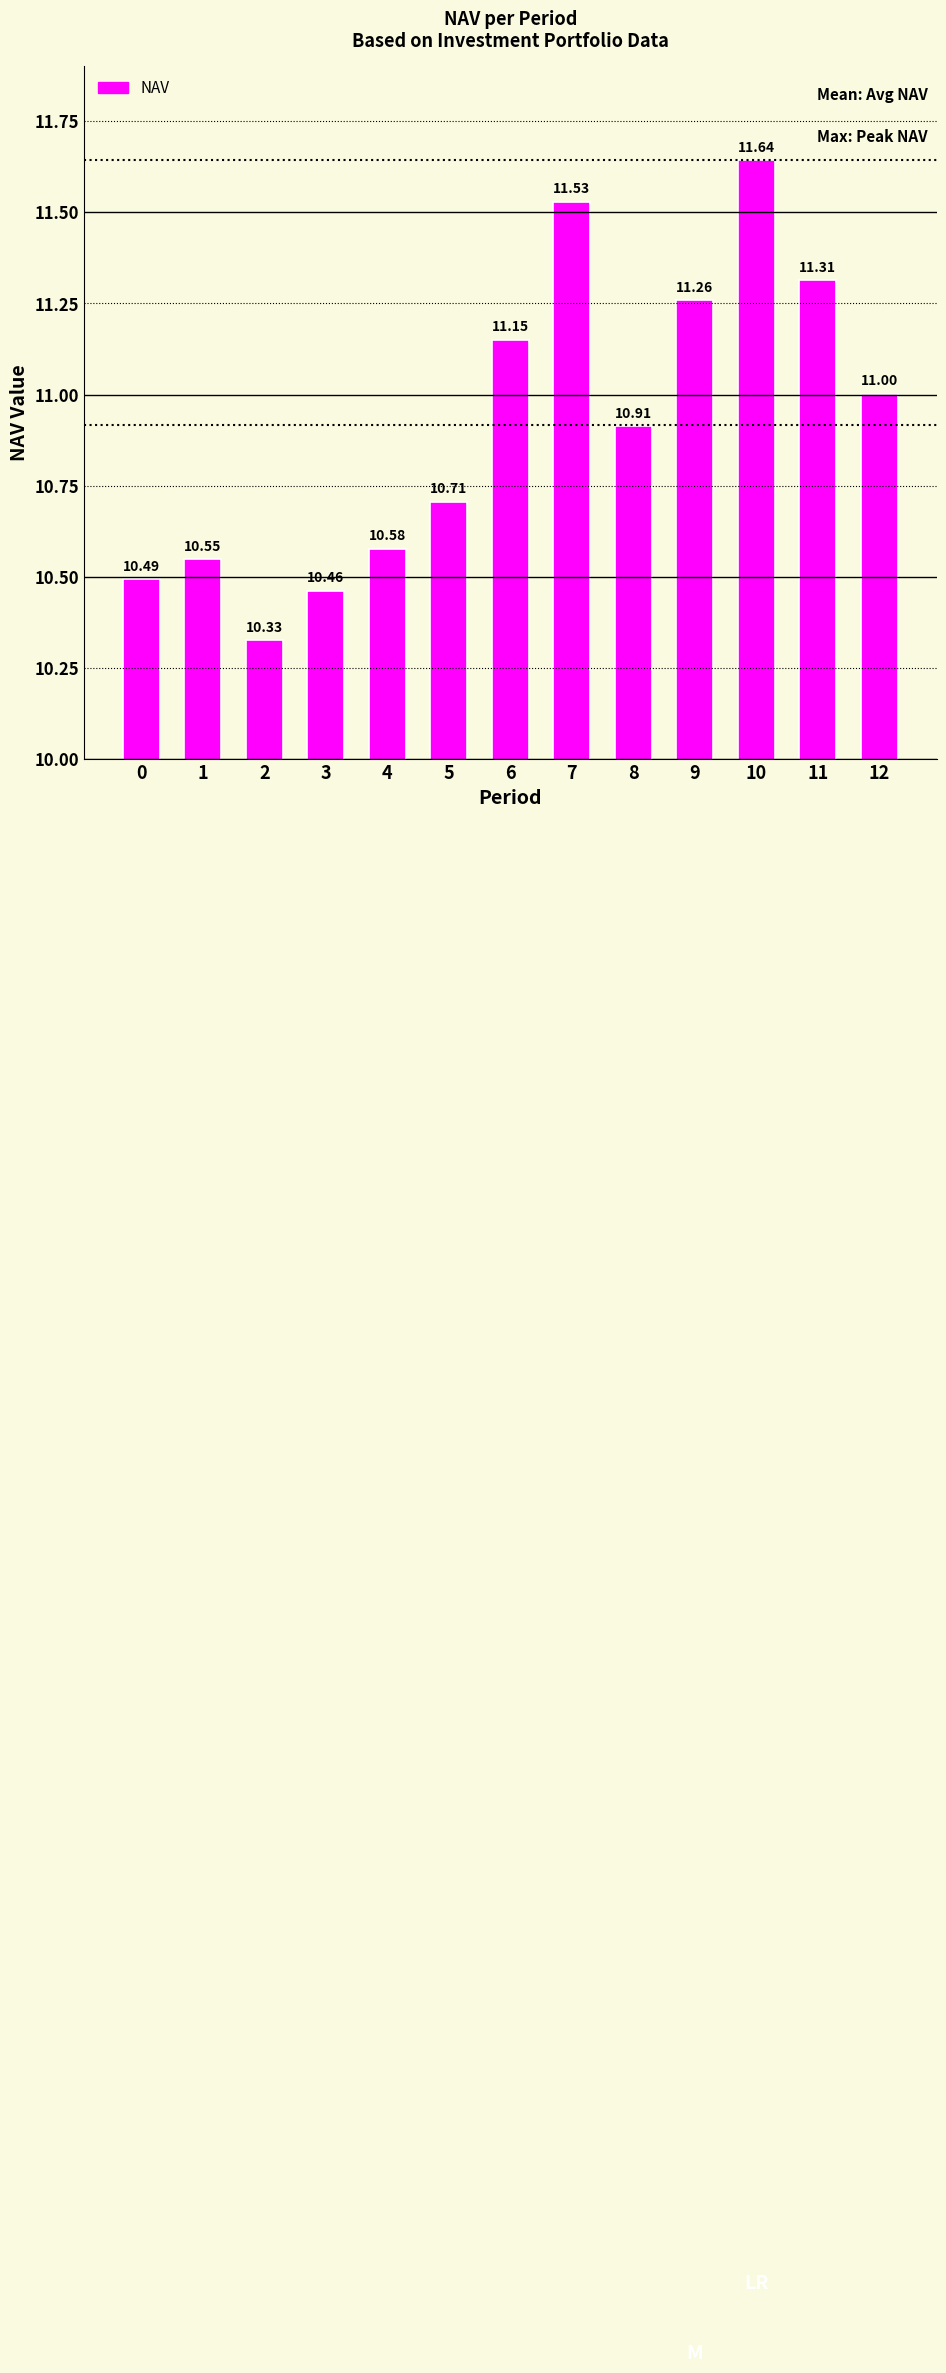

Does the chart contain any negative values?

No